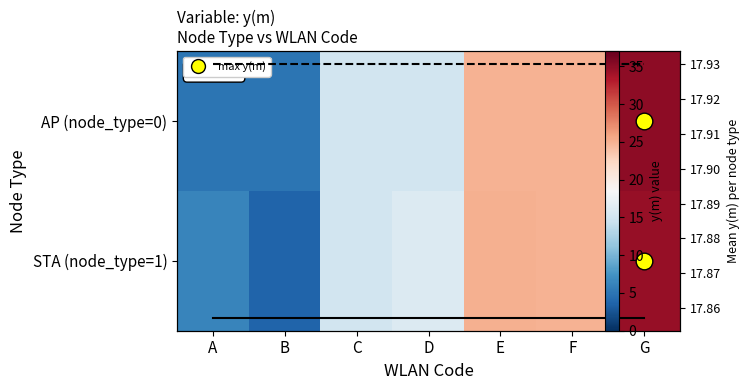

At which category is the sum across all series the highest?

G